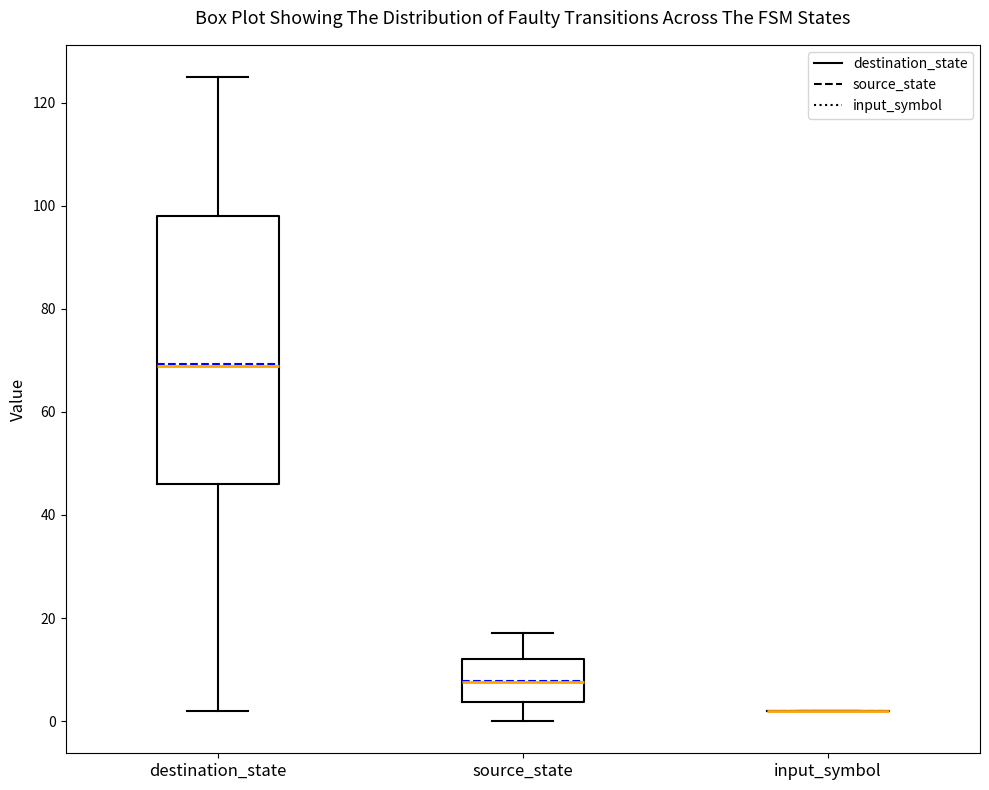

Reading left to right, transcribe this box plot: for each box, give where its median line is, the range the box spans, and where its two whiskers end, as read against the y-axis. The values are not printed on the chart, so give them approximately, as read against the axis.

destination_state: median 70, box 46 to 98, whiskers 2 to 126
source_state: median 8, box 4 to 12, whiskers 0 to 18
input_symbol: box collapsed to a line at 2, whiskers 2 to 2